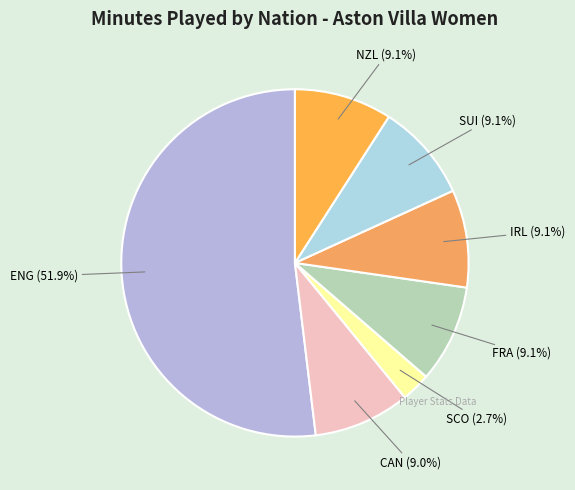

Which slice is the smallest?

SCO